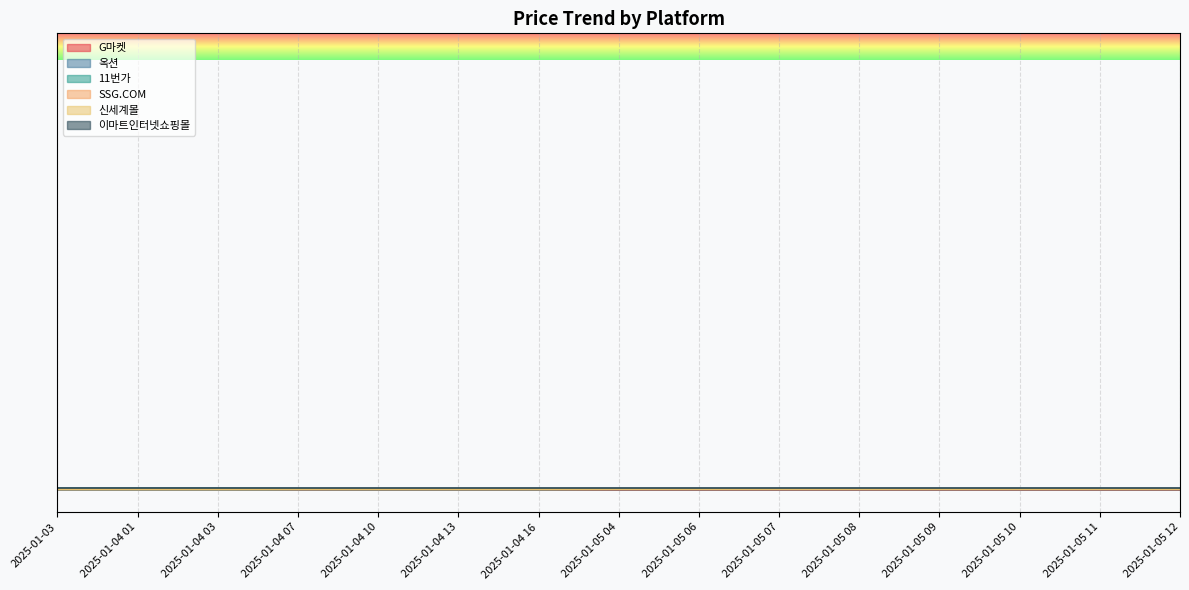

True or false: G마켓 and 옥션 cross at least once.

False